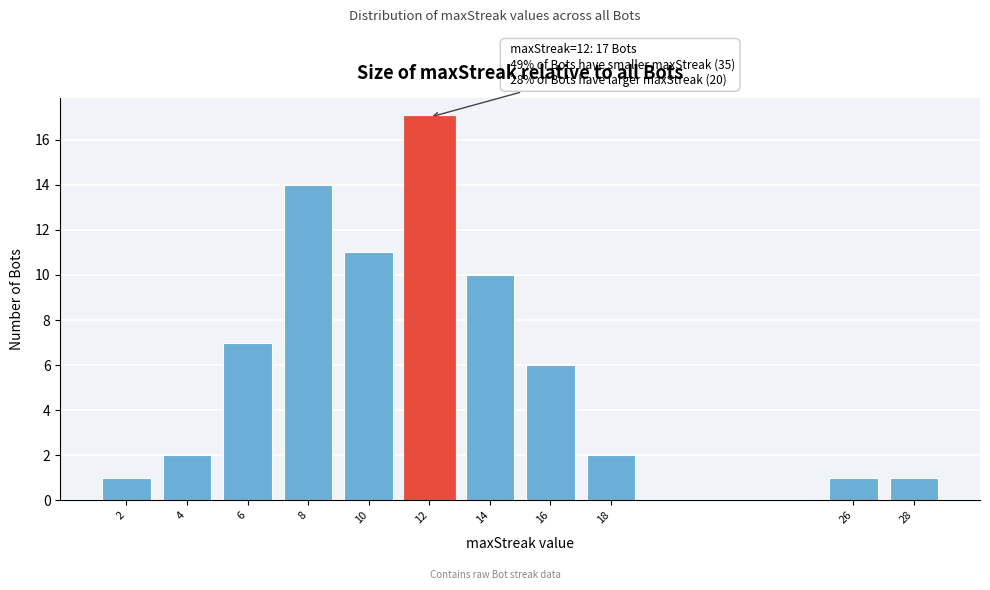

Reading left to right, extract all data points from this chart.

1	2	7	14	11	17	10	6	2	1	1